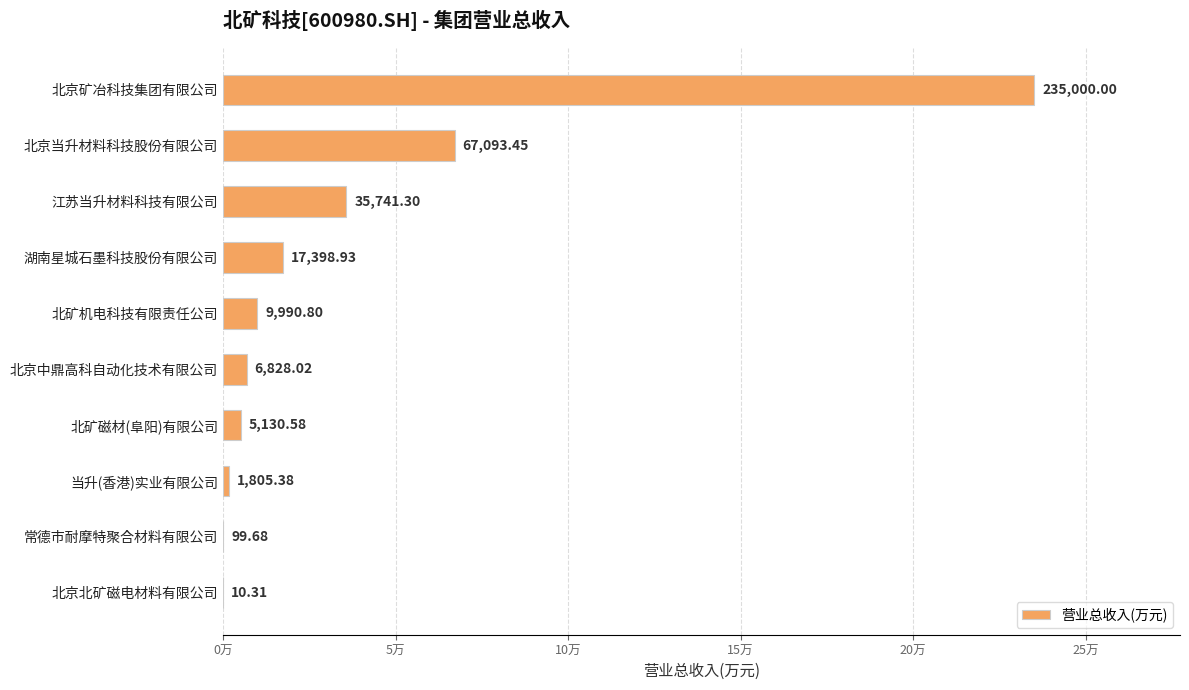

Are the bars horizontal?

Yes